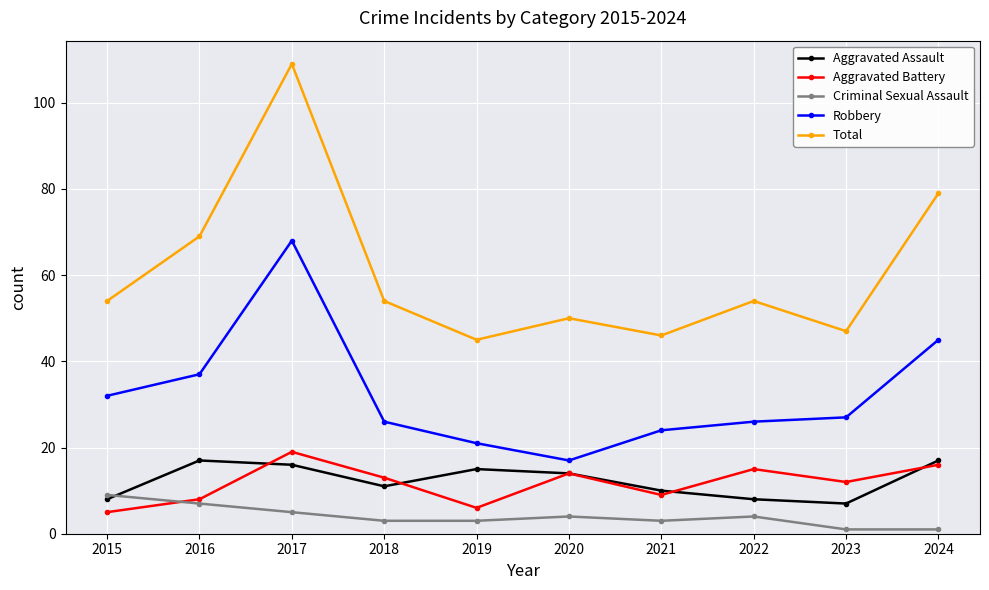

List the labels in order of Aggravated Battery value, smallest first.

2015, 2019, 2016, 2021, 2023, 2018, 2020, 2022, 2024, 2017